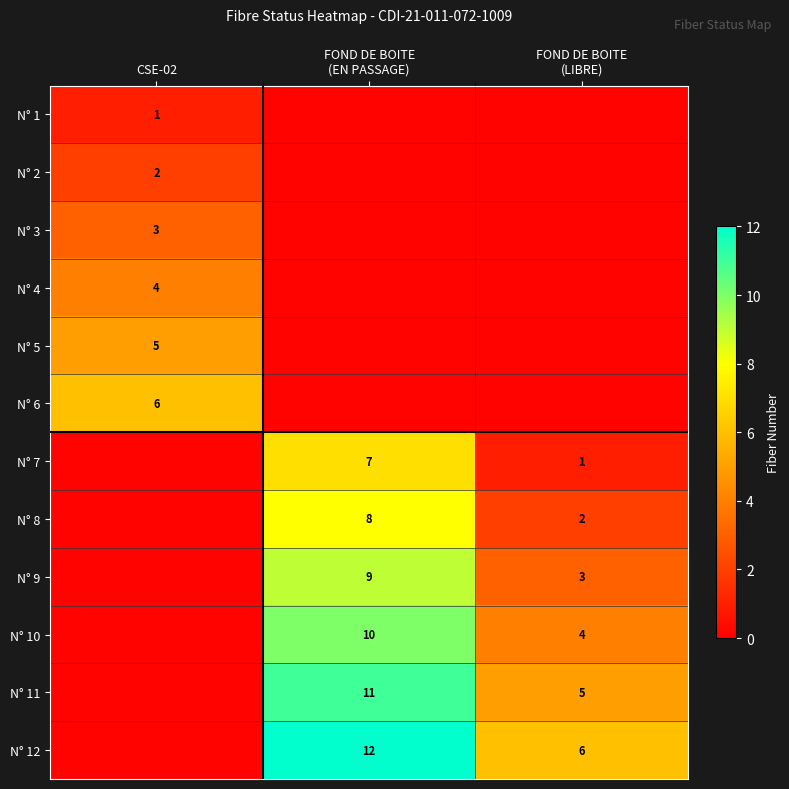

How many categories are shown in the chart?

3